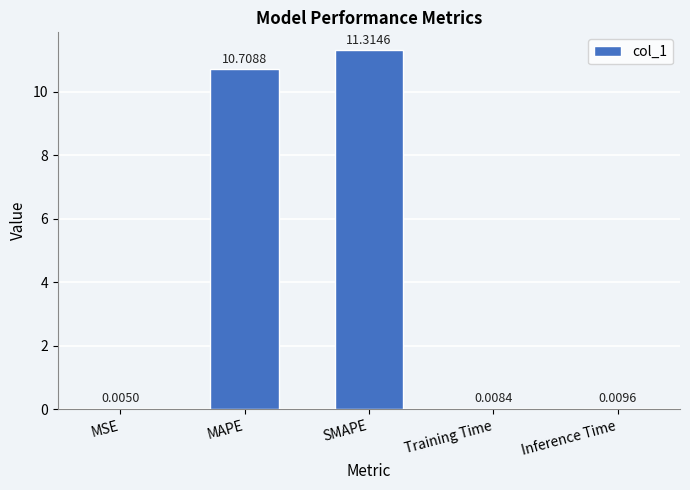

At which label is the value closest to 5?

Inference Time